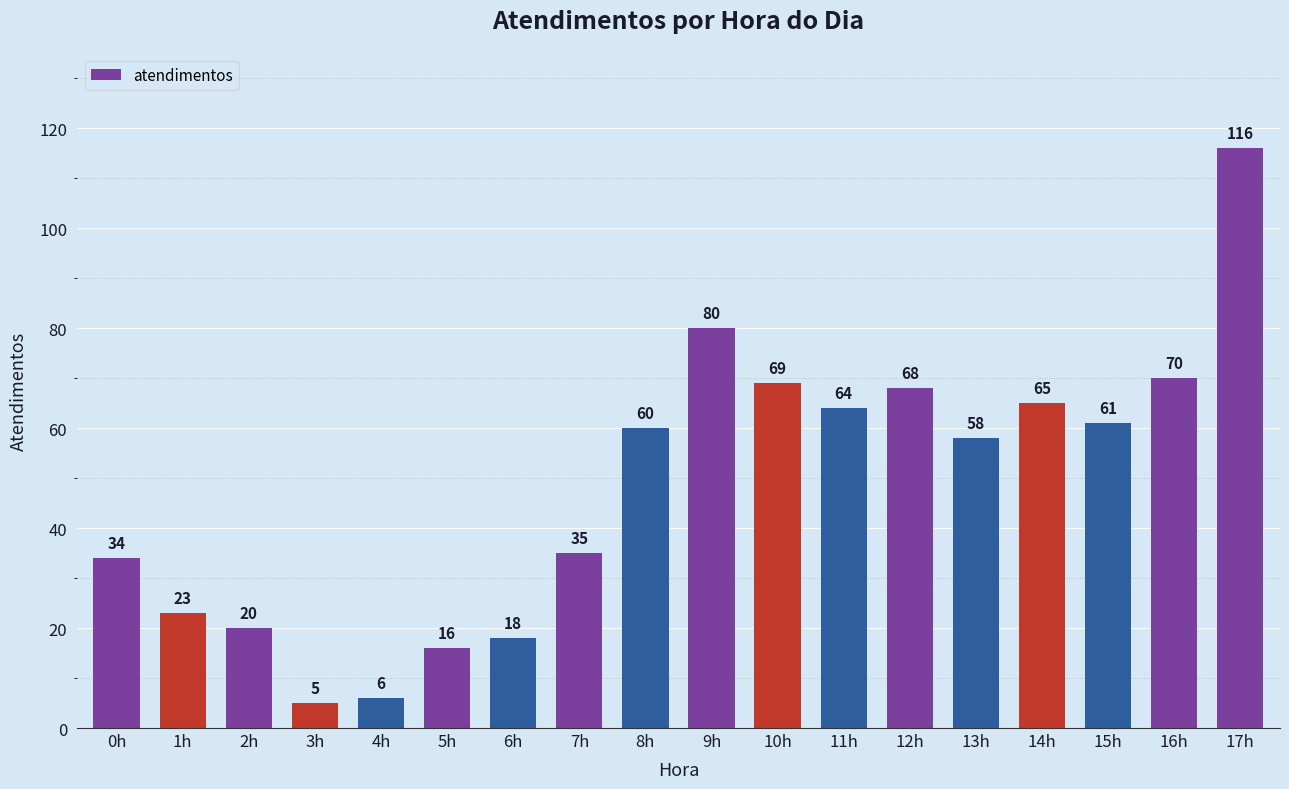

What position from the left is 11h?

12